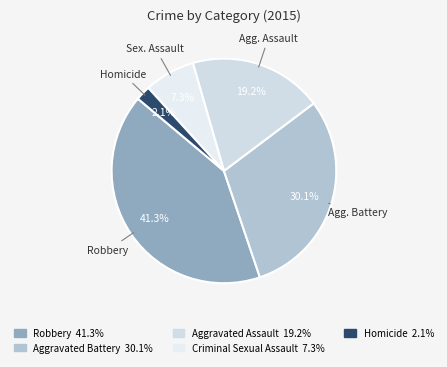

Rank the categories by value from highest to lowest.

Robbery, Aggravated Battery, Aggravated Assault, Criminal Sexual Assault, Homicide